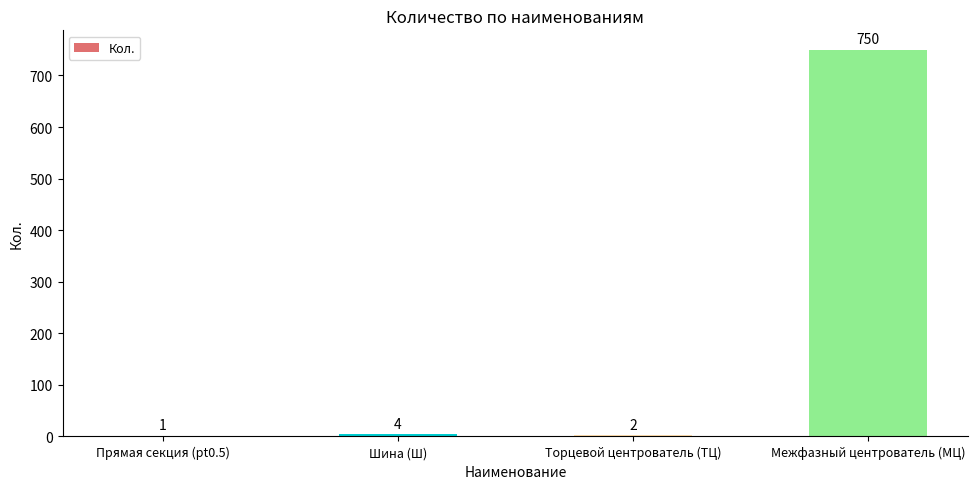

The value at Межфазный центрователь (МЦ) is 206. True or false?

False